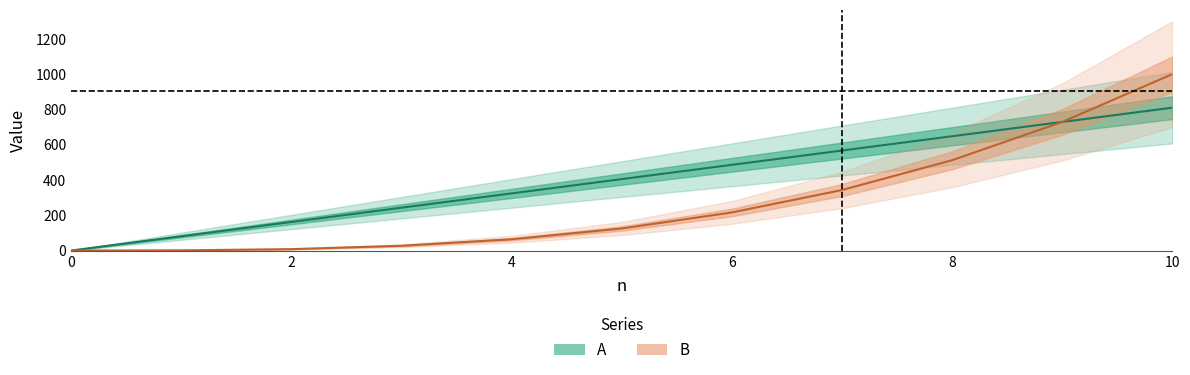

At how many categories does at least one series exceed 199?

8